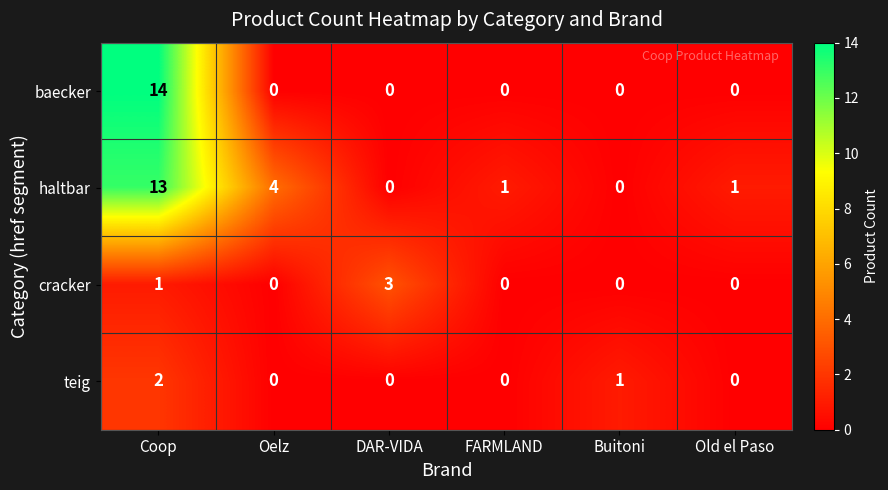

How many categories are shown in the chart?

6